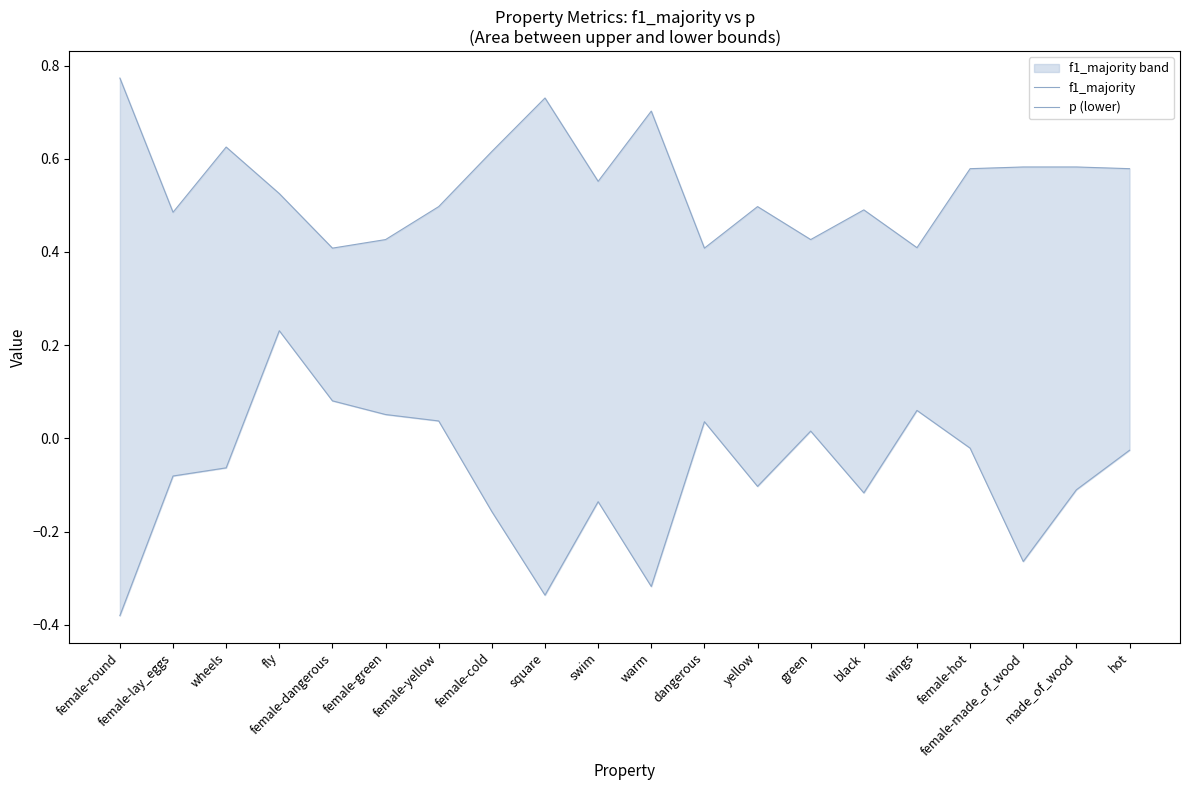

How many interior local valleys does the p (lower) series have?

5